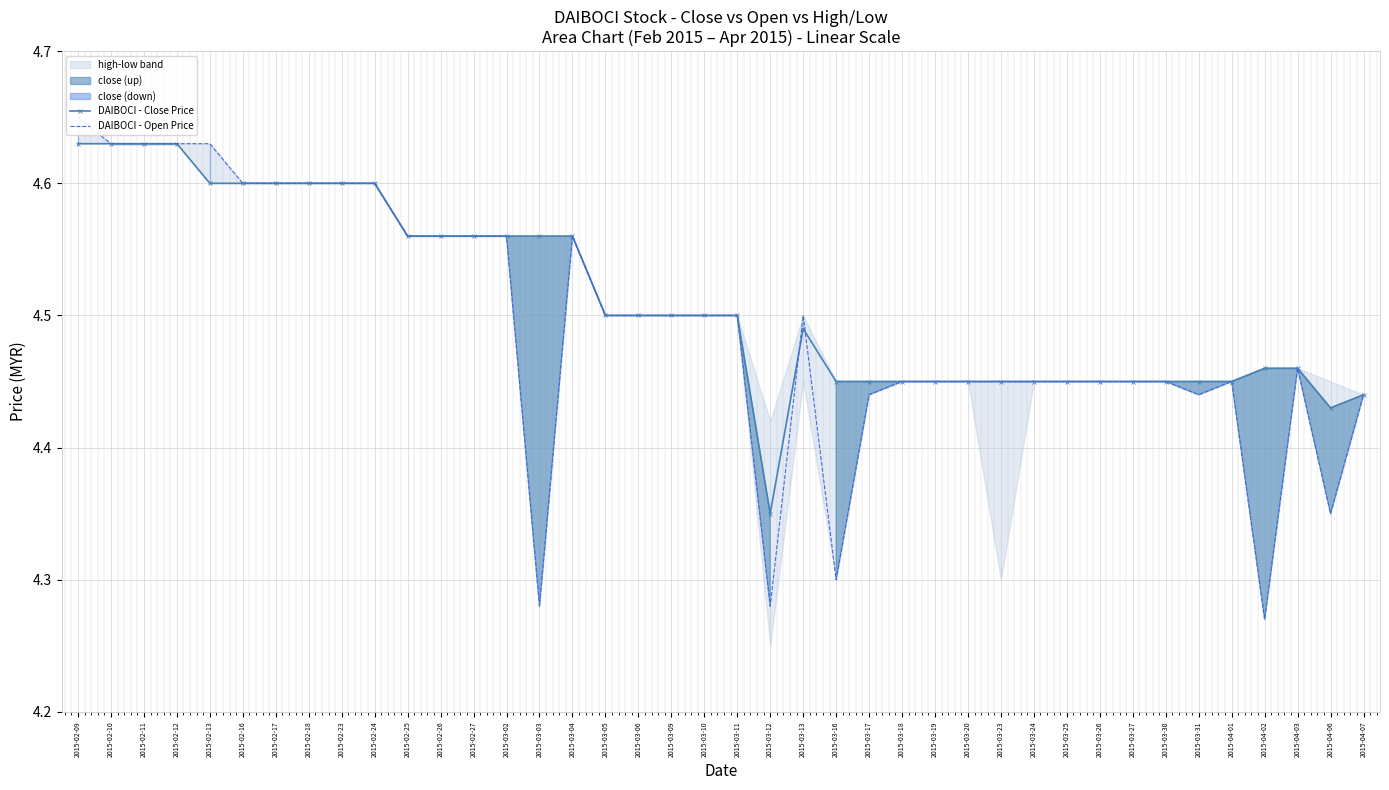

What is the value of the DAIBOCI - Close Price point at the 31st from the left?

4.5